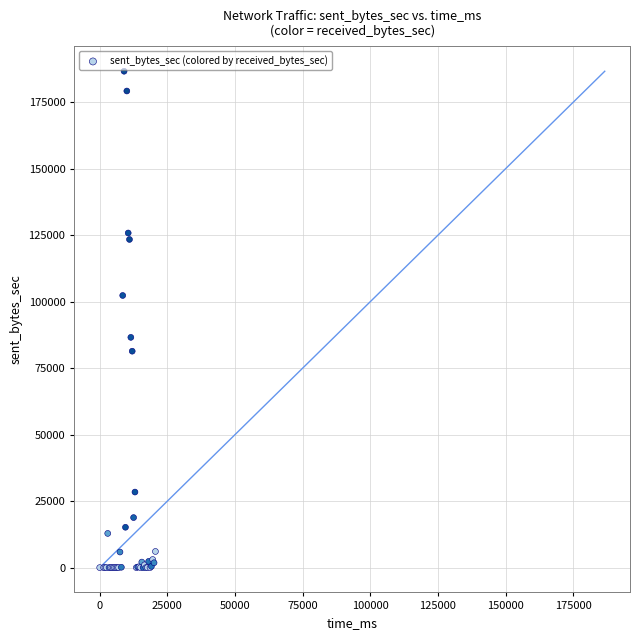

What Y value in the scatter plot is closest to 93318?

86572